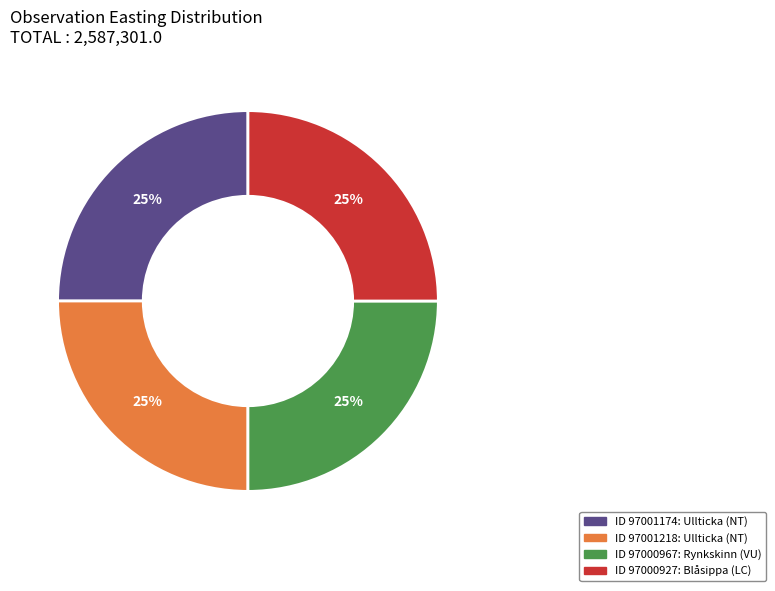

To the nearest percent, what is the average slice percentage?

25%